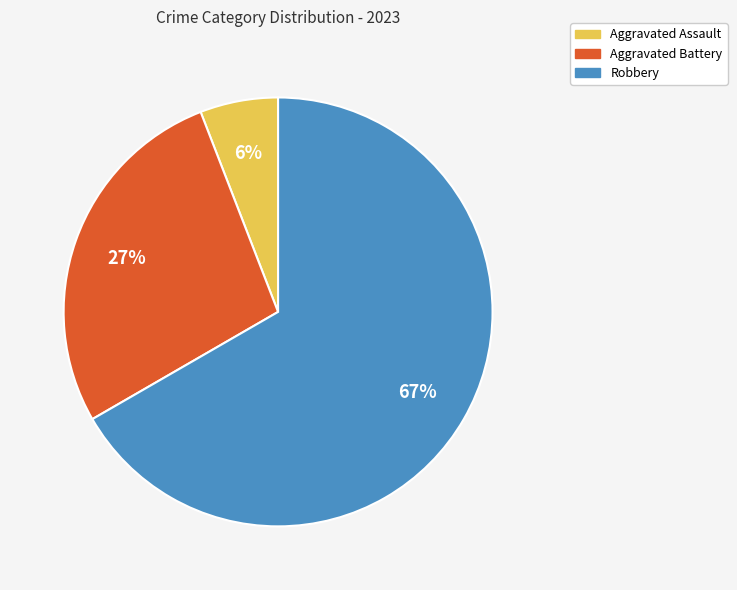

Does any single category account for the majority?

Yes